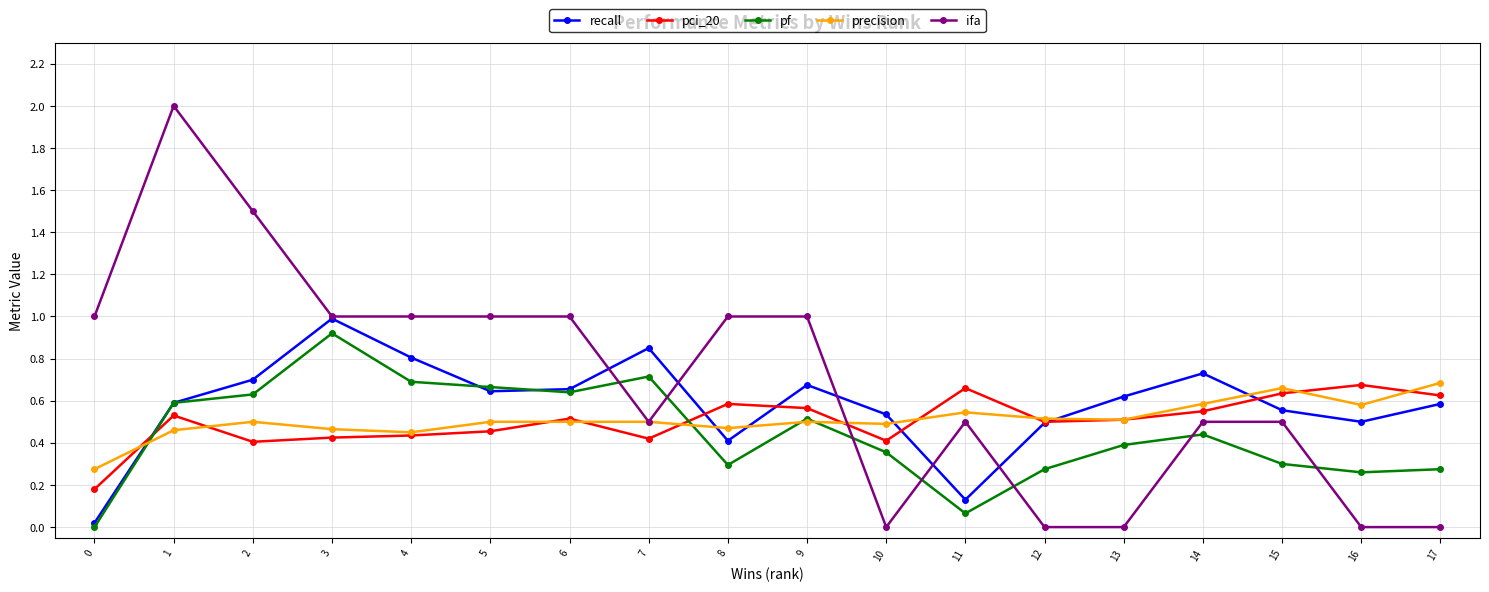

How many intersections are there between pci_20 and ifa?

1